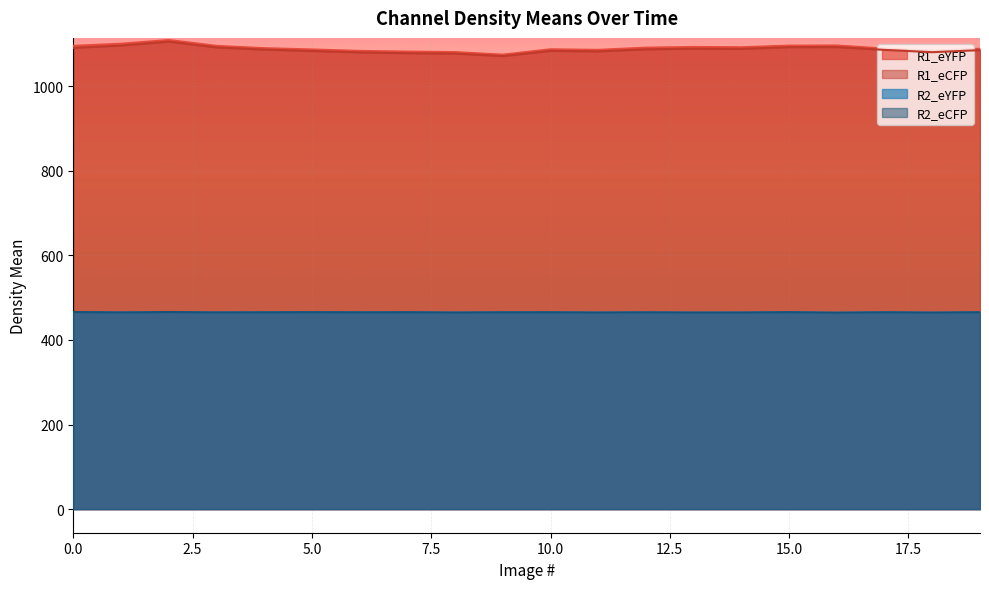

True or false: R2_eCFP and R1_eCFP intersect in this chart.

False